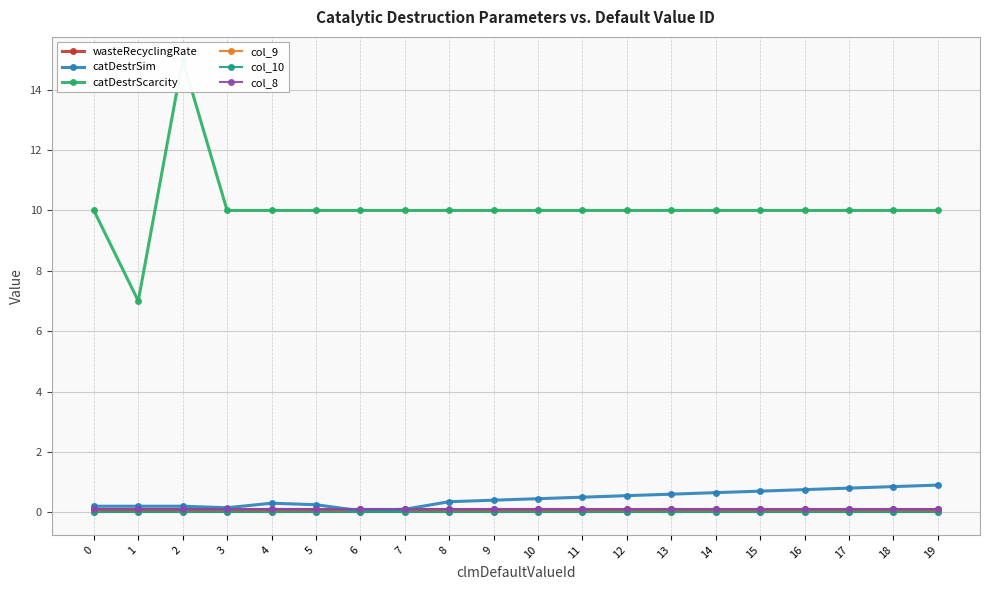

Reading left to right, list all the values displayed in this chart.

wasteRecyclingRate: 0.1	0.1	0.1	0.1	0.1	0.1	0.1	0.1	0.1	0.1	0.1	0.1	0.1	0.1	0.1	0.1	0.1	0.1	0.1	0.1
catDestrSim: 0.2	0.2	0.2	0.1	0.3	0.2	0.1	0.1	0.3	0.4	0.5	0.5	0.6	0.6	0.7	0.7	0.8	0.8	0.8	0.9
catDestrScarcity: 10.0	7.0	15.0	10.0	10.0	10.0	10.0	10.0	10.0	10.0	10.0	10.0	10.0	10.0	10.0	10.0	10.0	10.0	10.0	10.0
col_9: 0.0	0.0	0.0	0.0	0.0	0.0	0.0	0.0	0.0	0.0	0.0	0.0	0.0	0.0	0.0	0.0	0.0	0.0	0.0	0.0
col_10: 0.0	0.0	0.0	0.0	0.0	0.0	0.0	0.0	0.0	0.0	0.0	0.0	0.0	0.0	0.0	0.0	0.0	0.0	0.0	0.0
col_8: 0.1	0.1	0.1	0.1	0.1	0.1	0.1	0.1	0.1	0.1	0.1	0.1	0.1	0.1	0.1	0.1	0.1	0.1	0.1	0.1